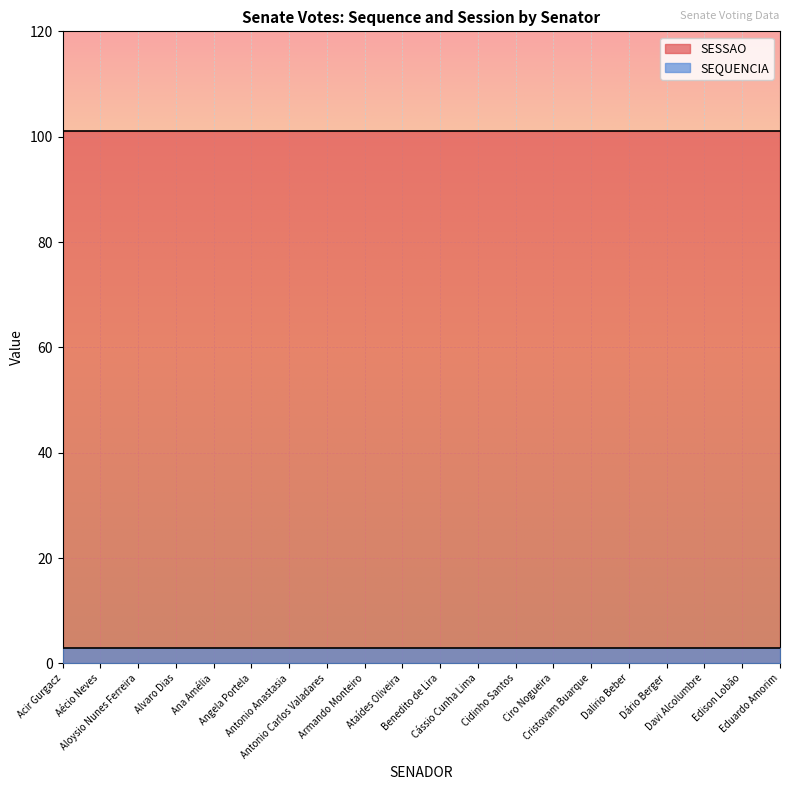

Where is SESSAO nearest to the value 101?

Acir Gurgacz